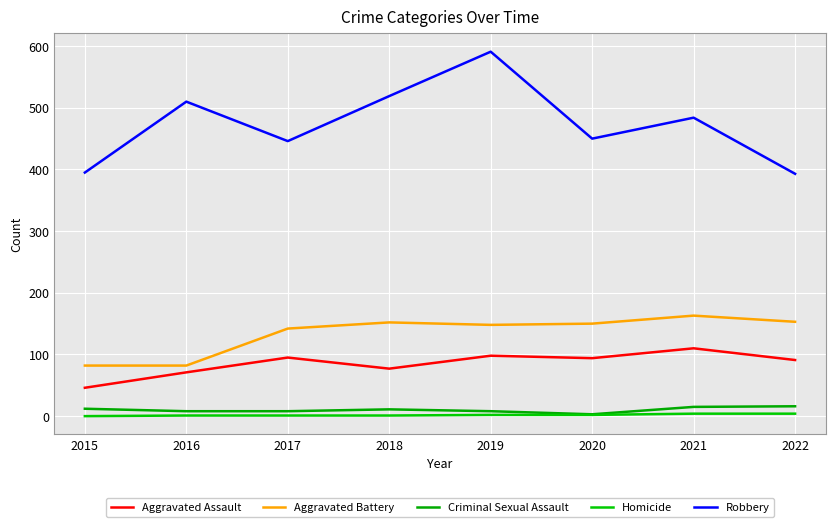

What are all the series names shown in the legend?

Aggravated Assault, Aggravated Battery, Criminal Sexual Assault, Homicide, Robbery